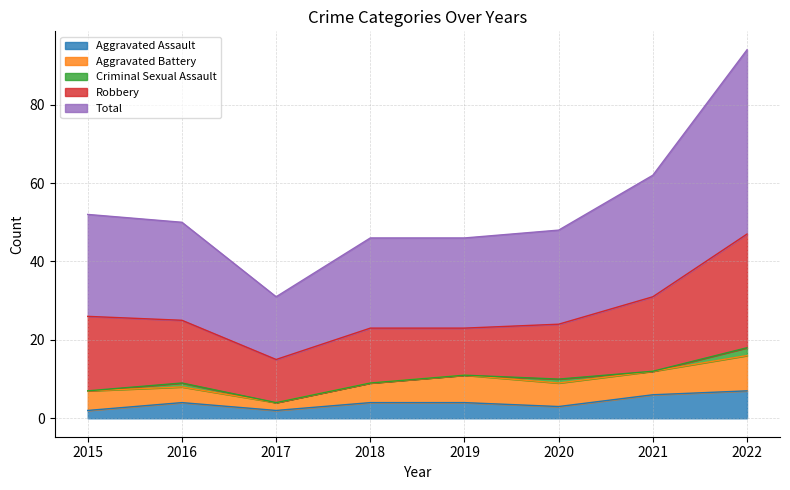

What is the difference between the maximum and minimum values in the Aggravated Assault series?

5